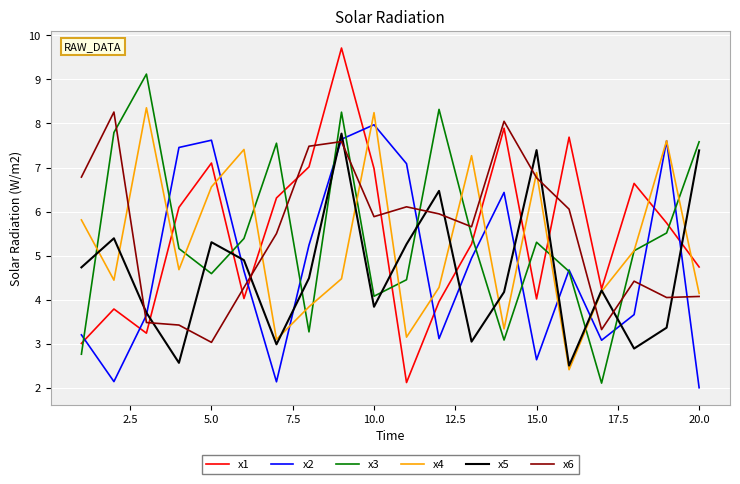

What is the maximum value for x3?

9.1